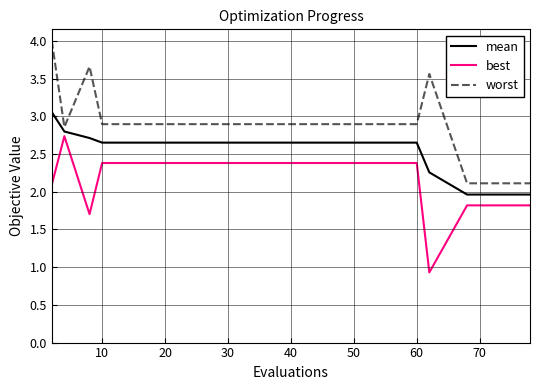

True or false: mean and best intersect in this chart.

False